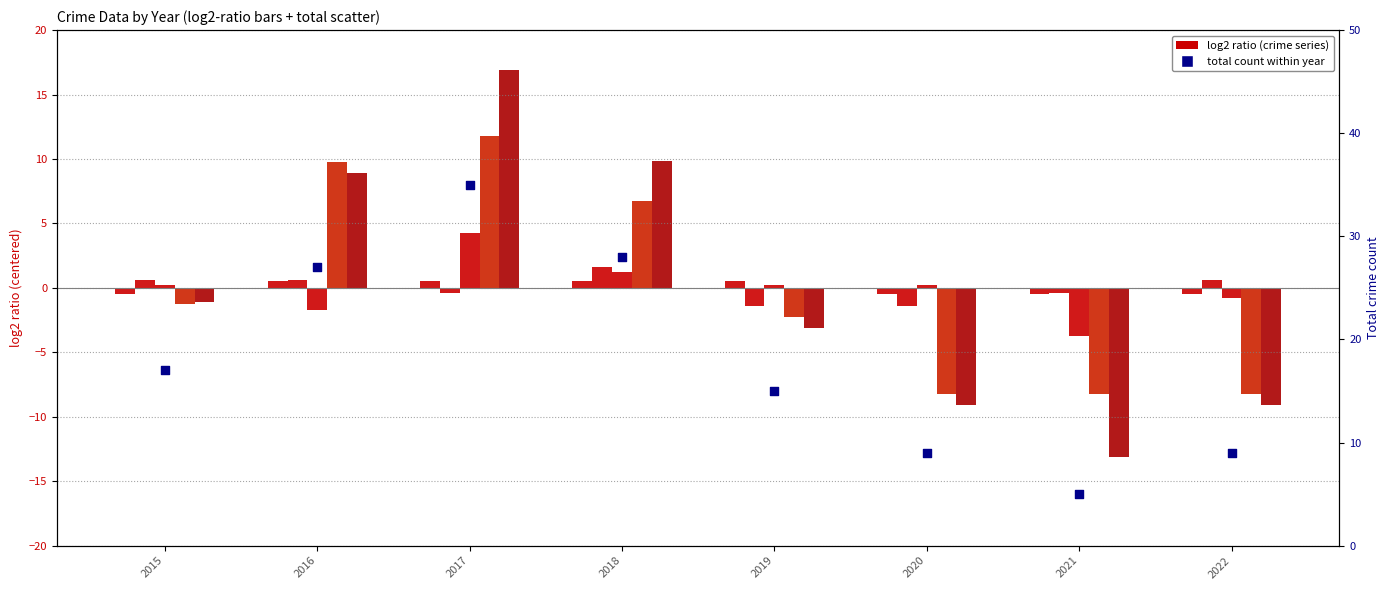

Which series has the largest total across all categories?

Total count (percentile-like)